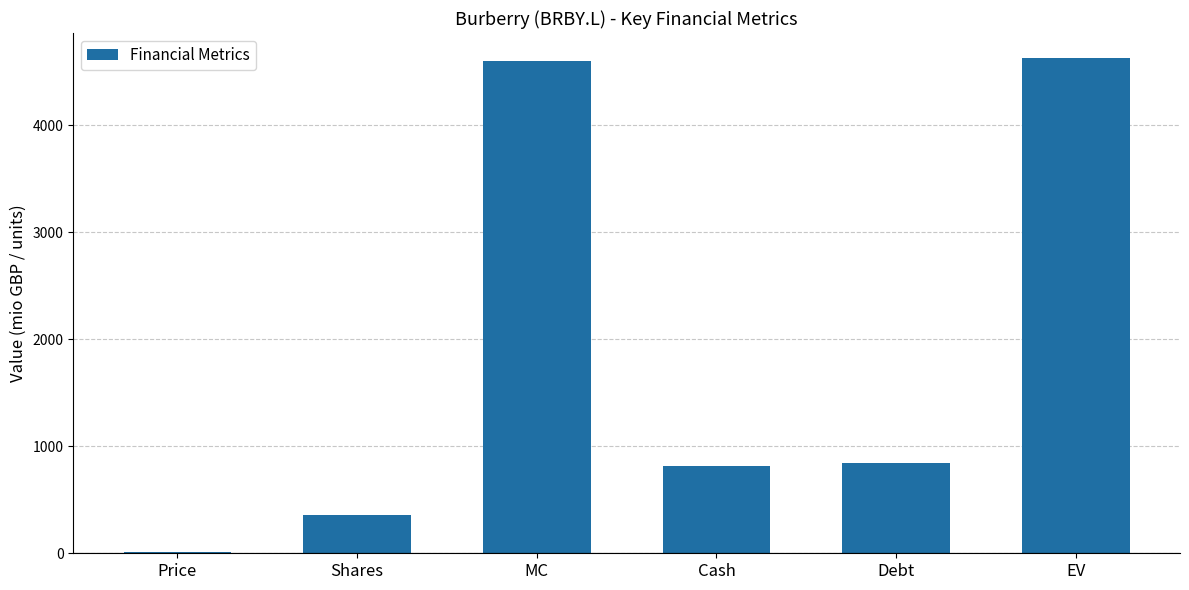

Which has a higher value, Shares or MC?

MC